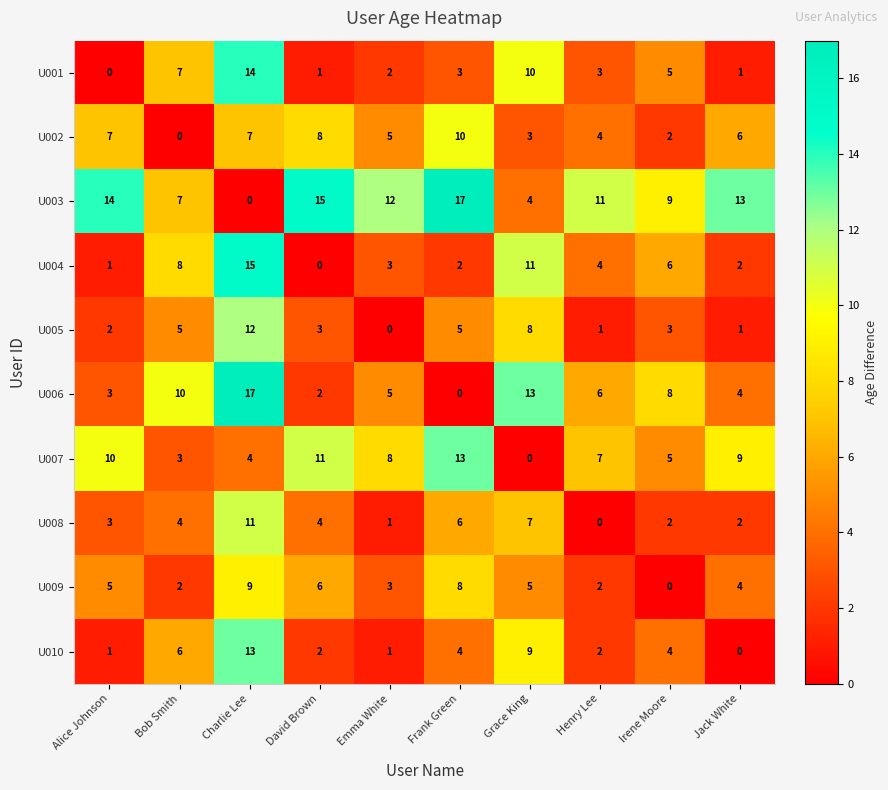

Is it true that U007 equals 9 at Jack White?

True